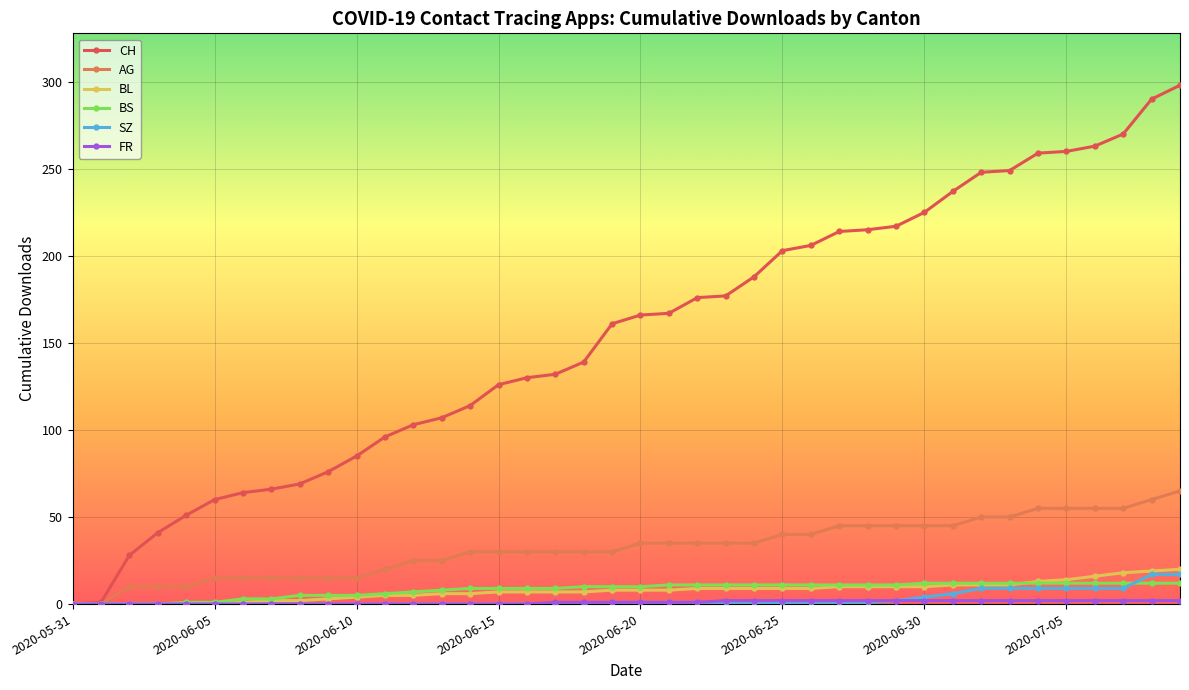

What is the value of the AG point at the 4th from the left?

10